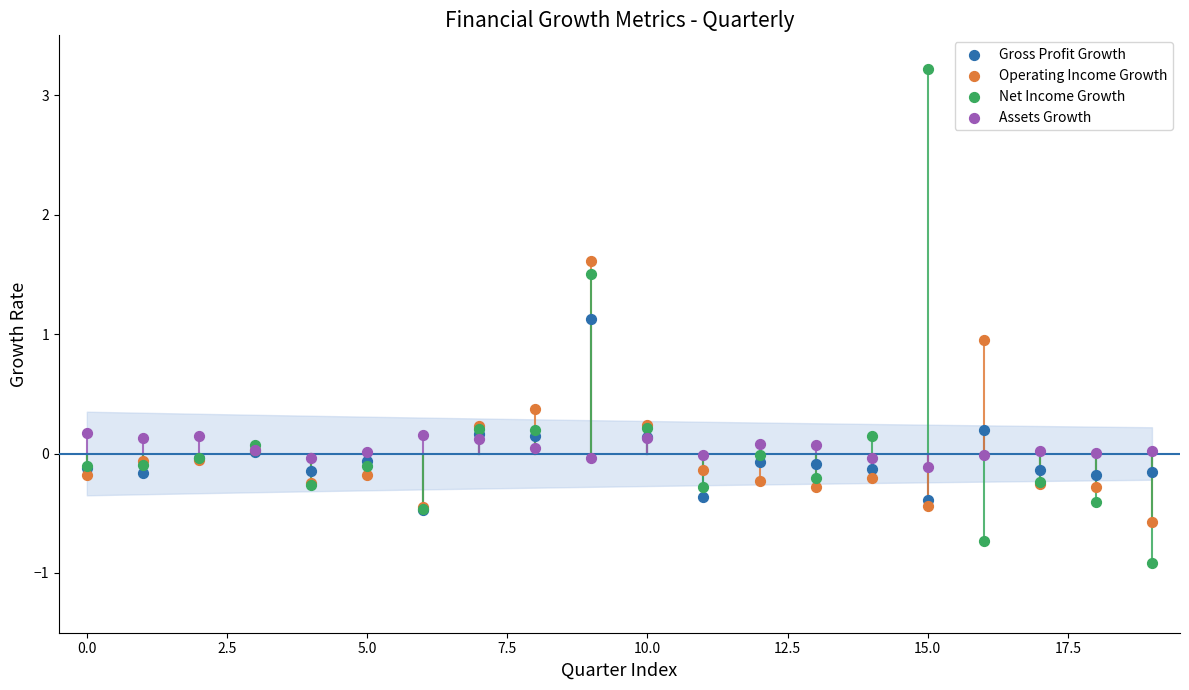

Which series contains the lowest Y value?

Net Income Growth